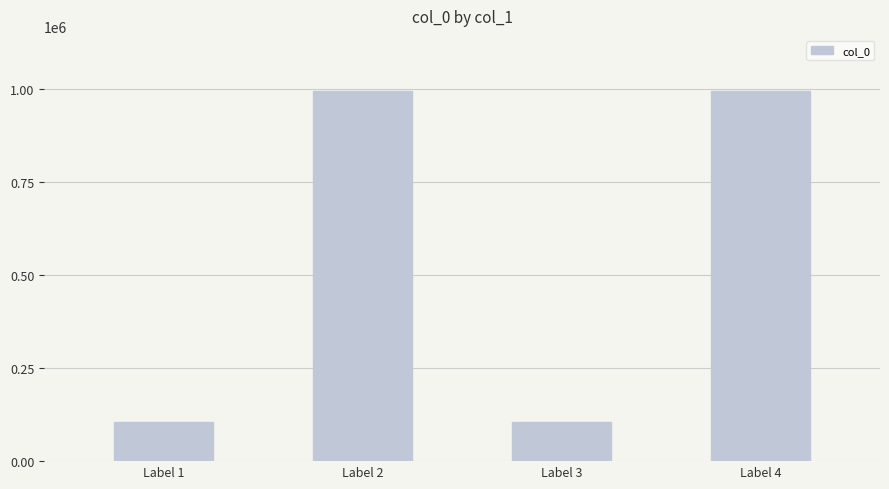

What is the value of the 1st bar from the left?

104737